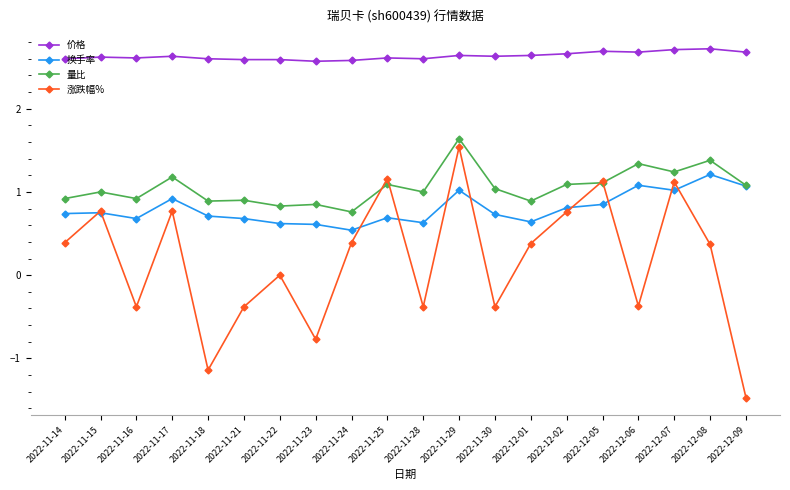

Where is 换手率 nearest to the value 0?

2022-11-24